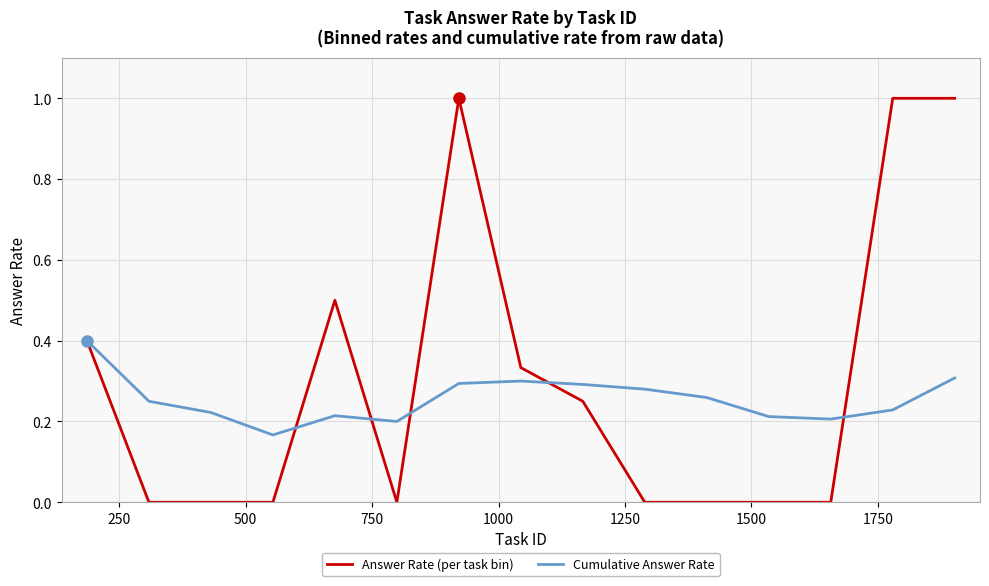

How many Cumulative Answer Rate values are between 0 and 1?

15